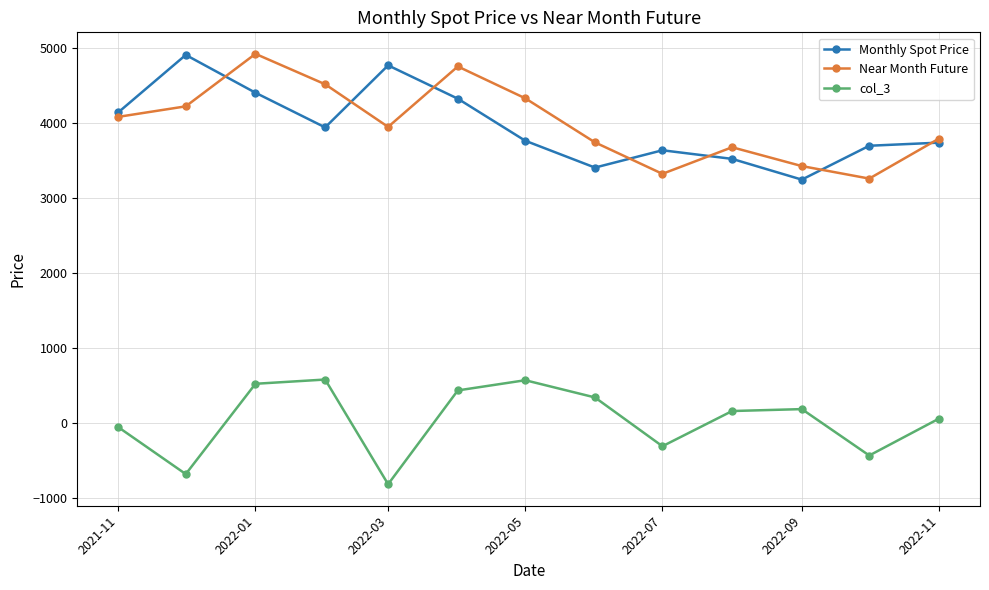

How many times do Monthly Spot Price and Near Month Future cross each other?

7